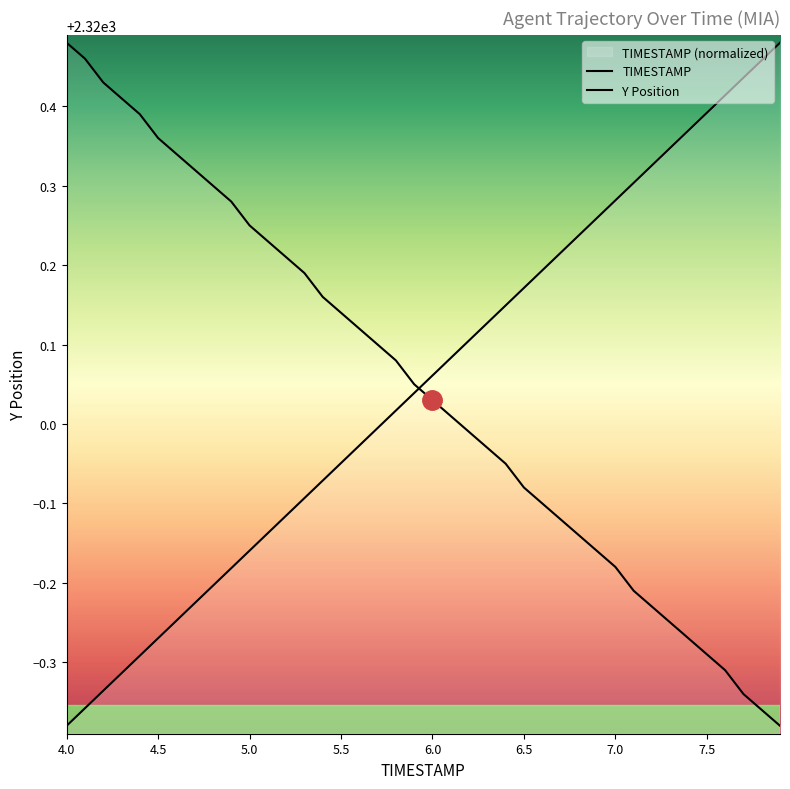

Reading left to right, what are all the values shown in this chart?

TIMESTAMP: 2319.6	2319.6	2319.7	2319.7	2319.7	2319.7	2319.8	2319.8	2319.8	2319.8	2319.8	2319.9	2319.9	2319.9	2319.9	2320.0	2320.0	2320.0	2320.0	2320.0	2320.1	2320.1	2320.1	2320.1	2320.1	2320.2	2320.2	2320.2	2320.2	2320.3	2320.3	2320.3	2320.3	2320.3	2320.4	2320.4	2320.4	2320.4	2320.5	2320.5
Y Position: 2320.5	2320.5	2320.4	2320.4	2320.4	2320.4	2320.3	2320.3	2320.3	2320.3	2320.2	2320.2	2320.2	2320.2	2320.2	2320.1	2320.1	2320.1	2320.1	2320.1	2320.0	2320.0	2320.0	2320.0	2319.9	2319.9	2319.9	2319.9	2319.9	2319.8	2319.8	2319.8	2319.8	2319.8	2319.7	2319.7	2319.7	2319.7	2319.6	2319.6